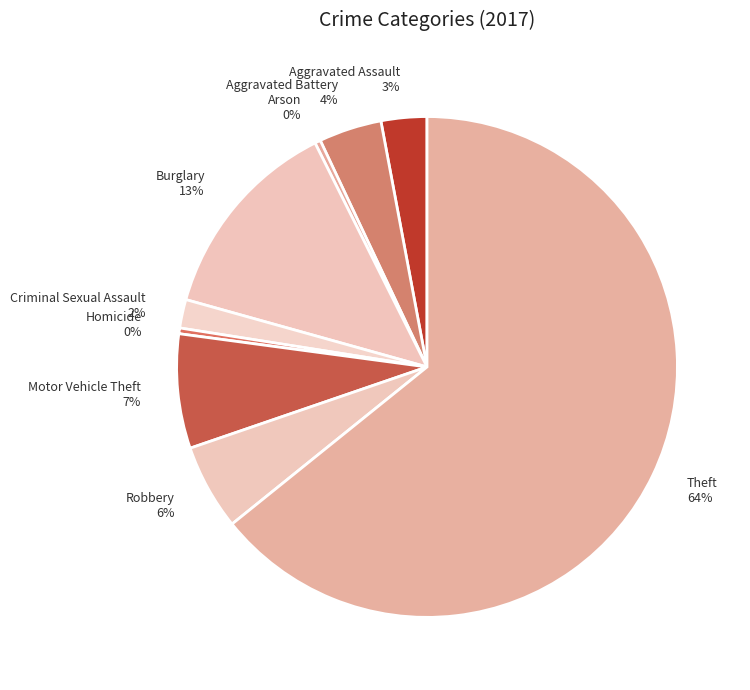

How many segments does this pie chart have?

9